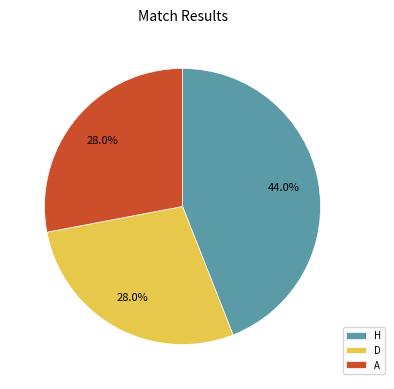

To the nearest percent, what is the difference between the D and H slice percentages?

16%